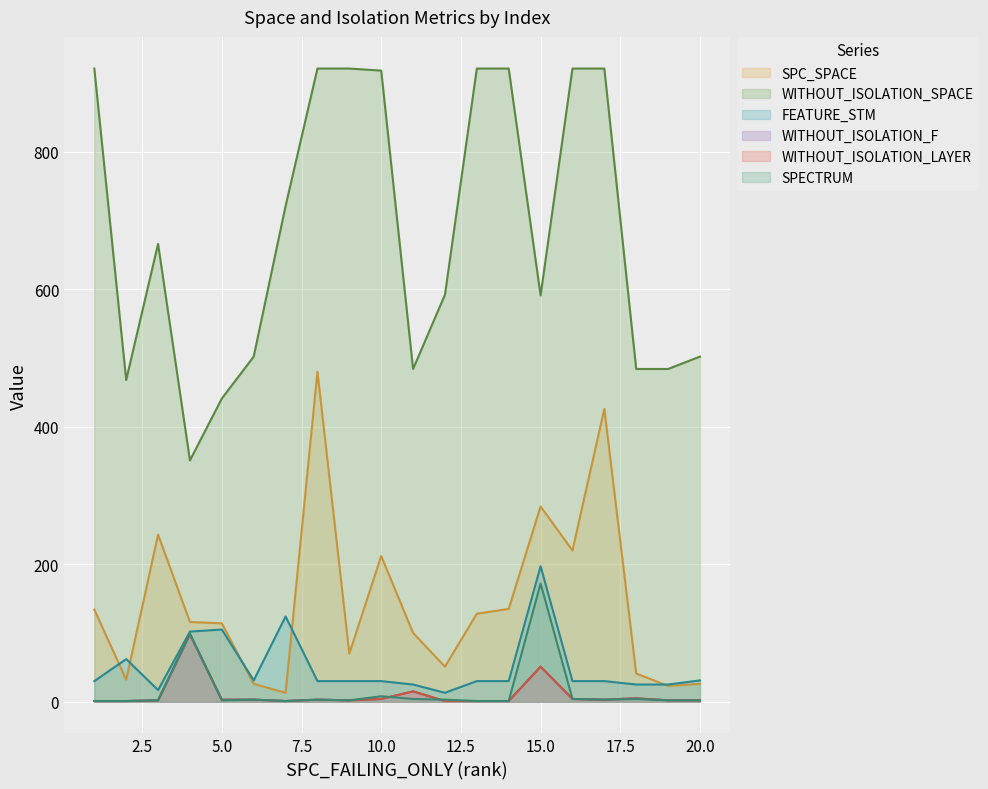

What is the difference between the second highest and minimum values in the SPC_SPACE series?

413